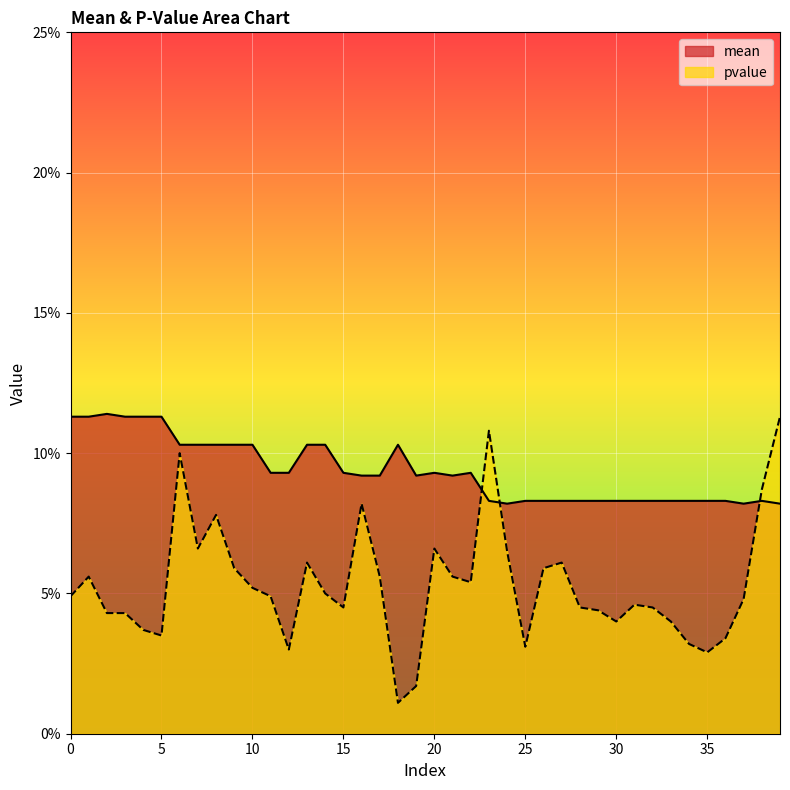

Is it true that pvalue equals 0.0 at 4?

True